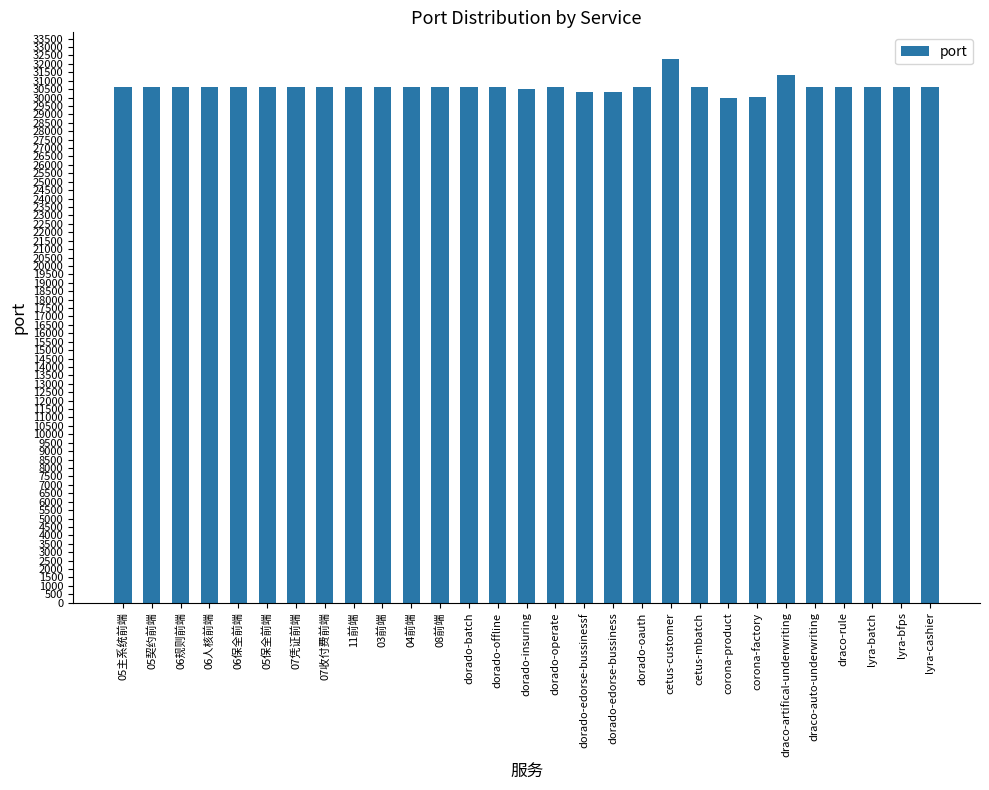

What is the difference between the second highest and minimum values?

1355